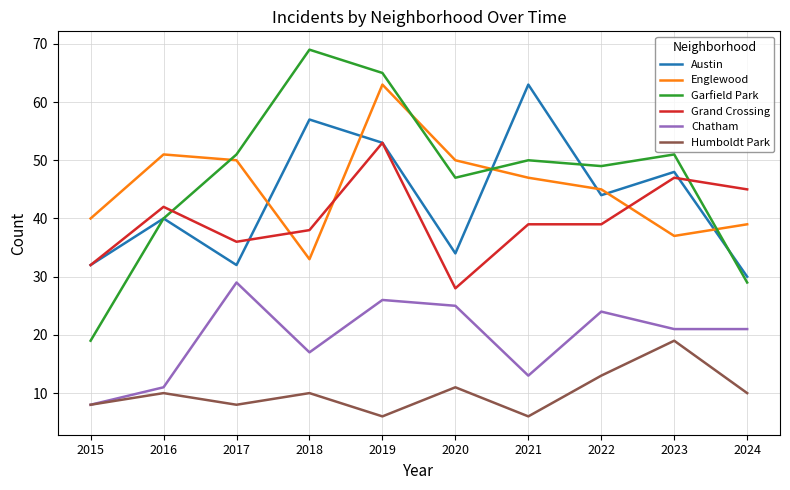

The value of Englewood at 2015 is 40. True or false?

True